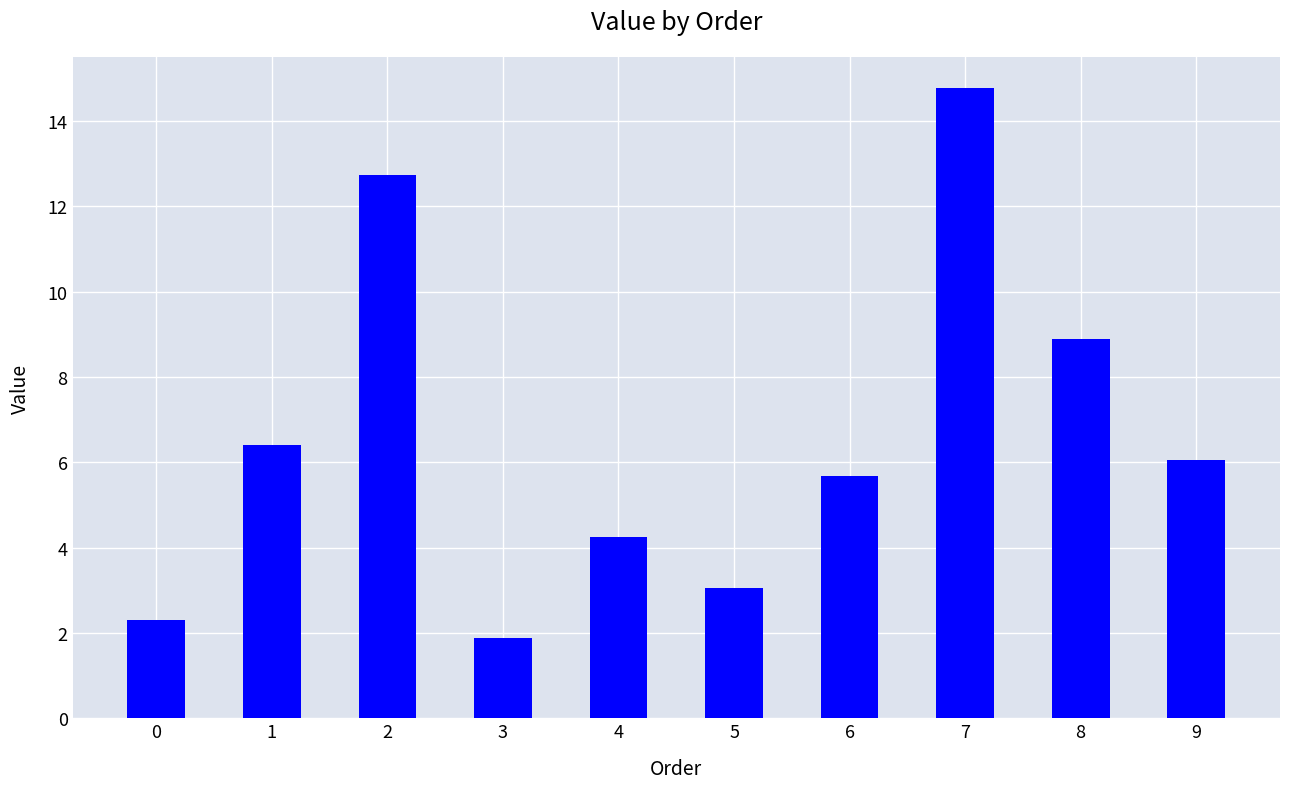

What is the sum of the values at 7 and 8?

23.6